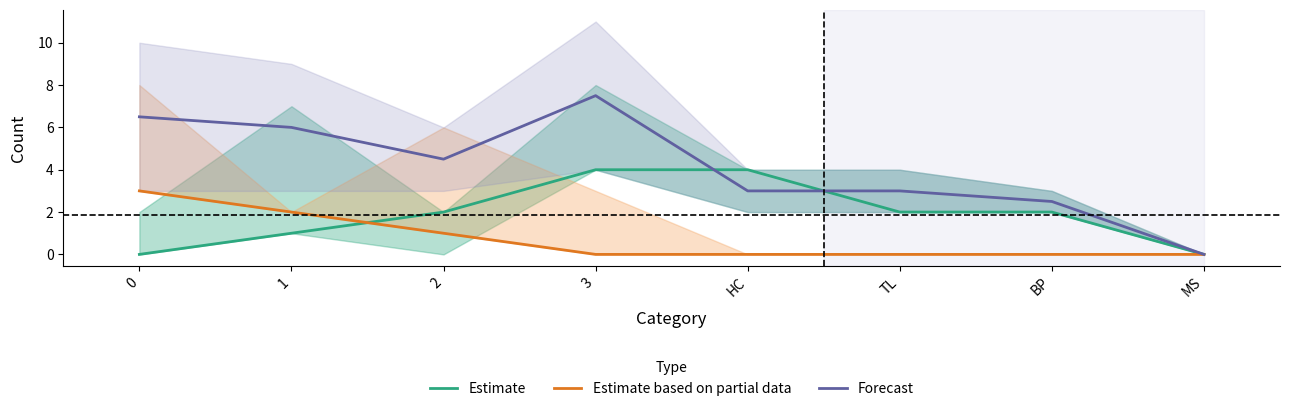

What is the difference between the maximum and second lowest values in the Forecast series?

5.0